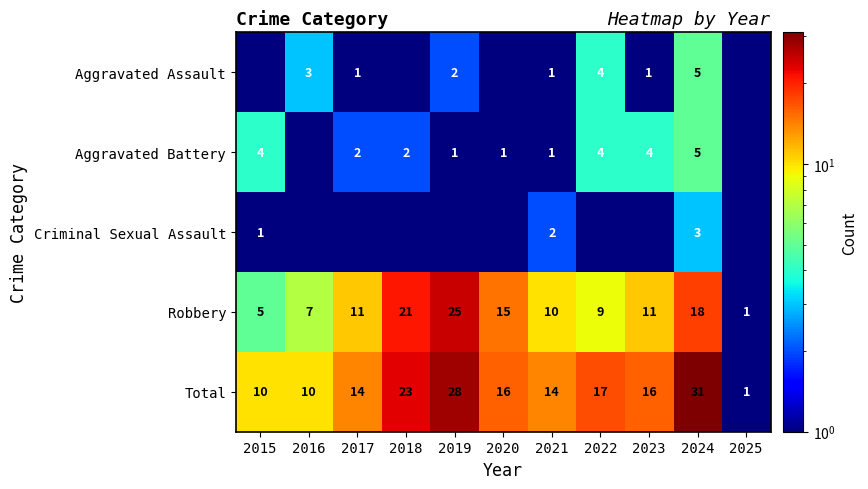

What is the difference between the maximum and minimum values in the Total series?

30.0